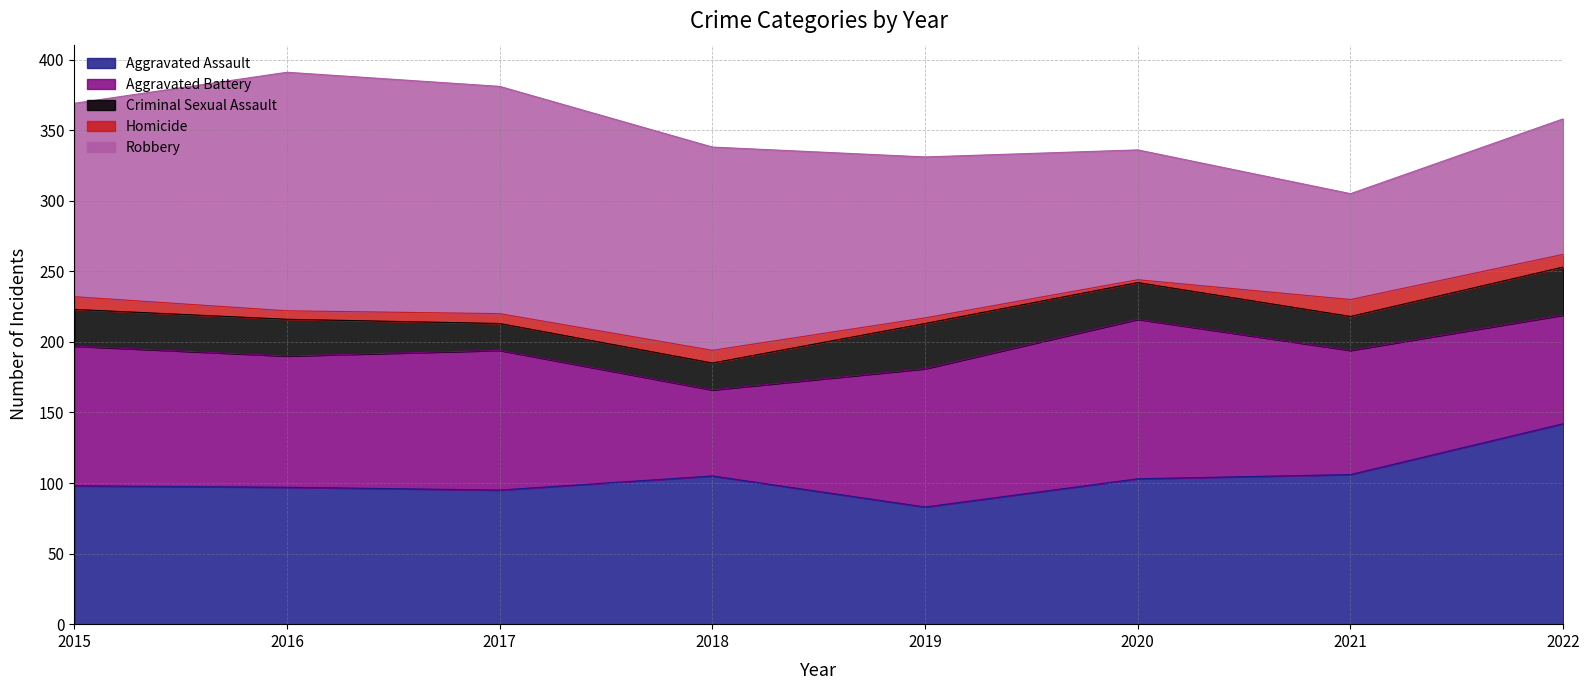

What is the difference between the maximum and minimum values in the Robbery series?

94